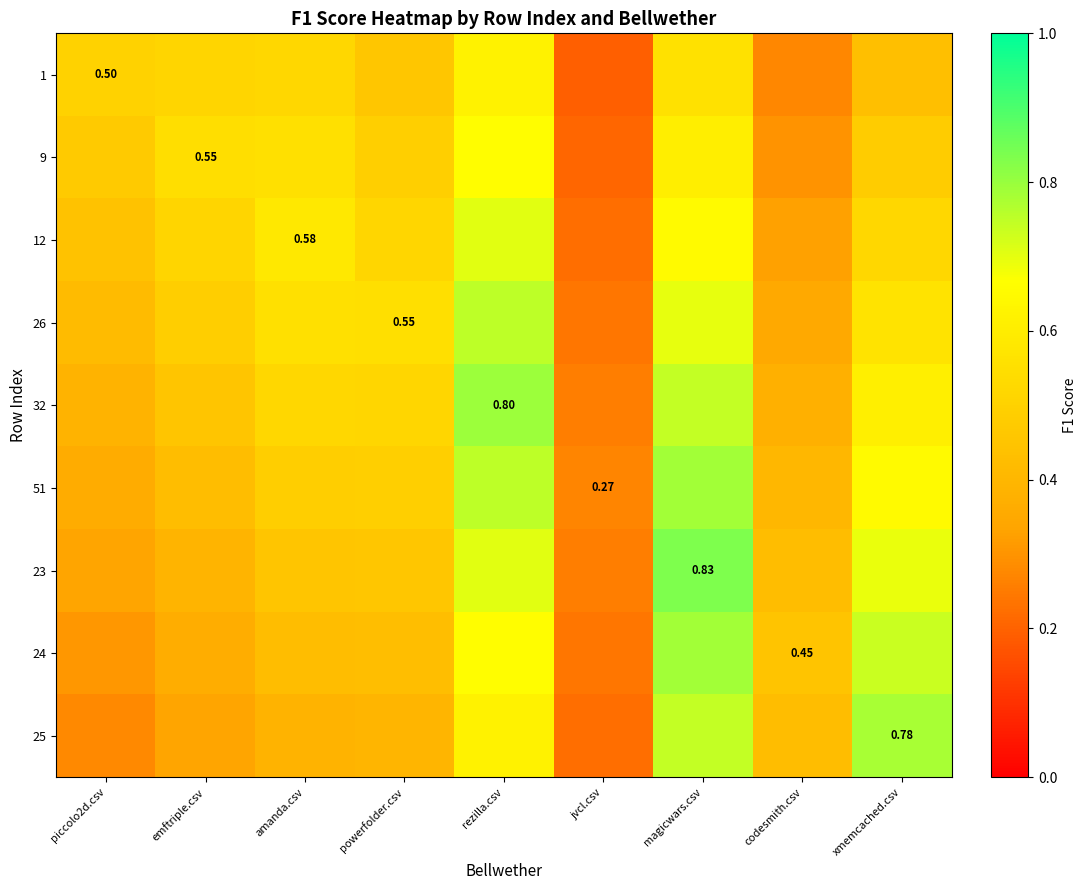

How many distinct data groups are displayed?

9